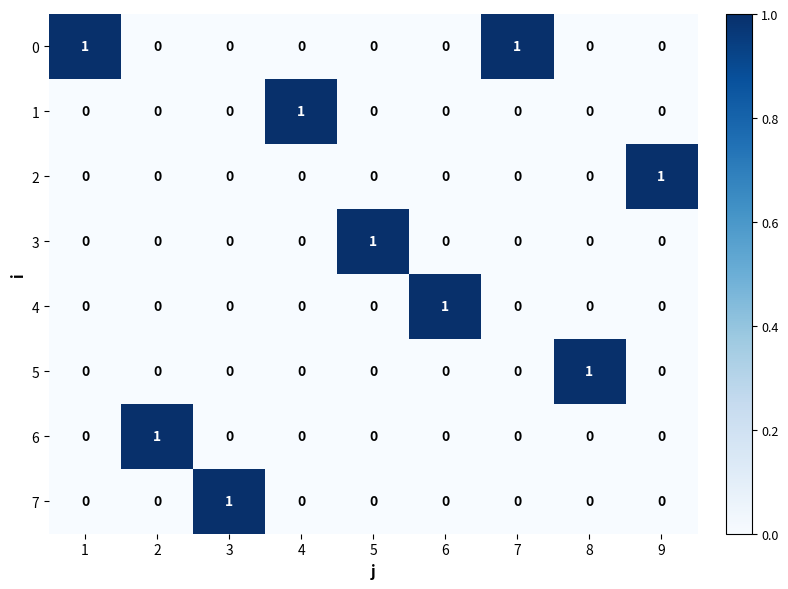

At how many categories does at least one series exceed 0?

9